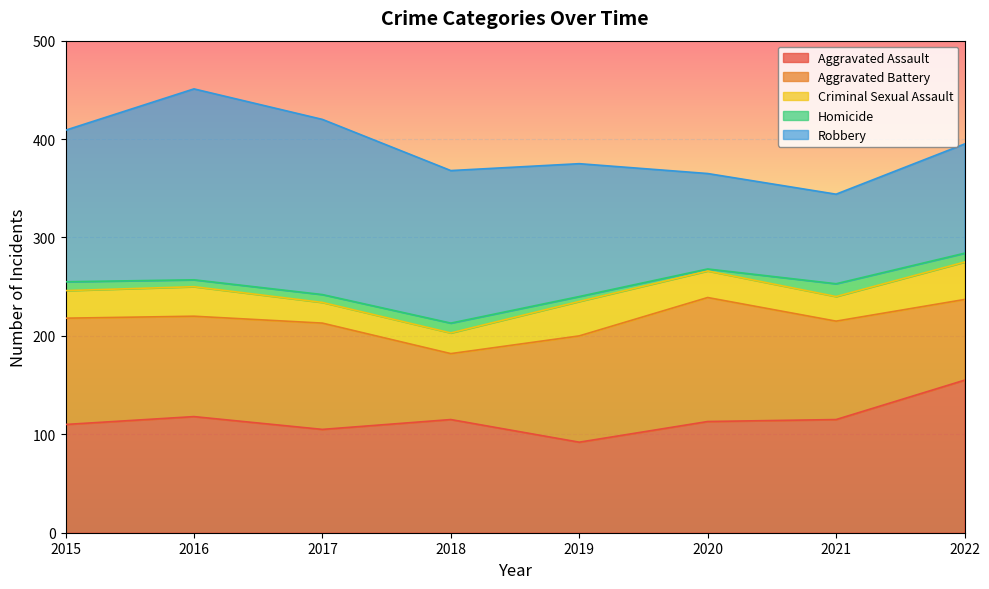

Is it true that Aggravated Assault equals 91 at 2022?

False